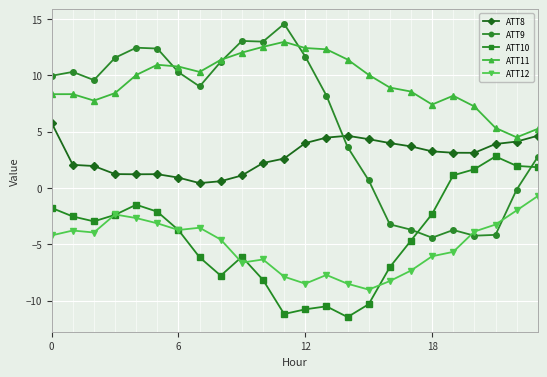

What is the value of the ATT11 point at the 20th from the left?

8.2